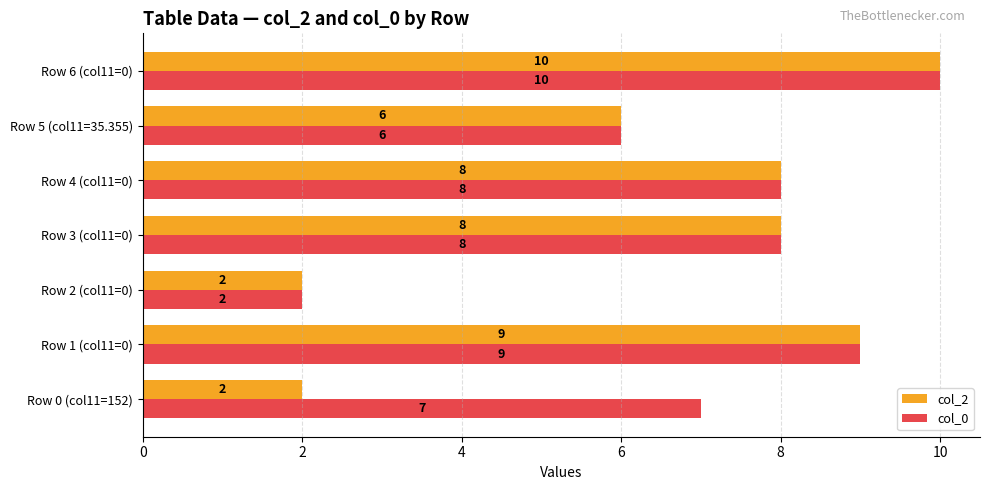

What is the difference between the second highest and minimum values in the col_2 series?

7